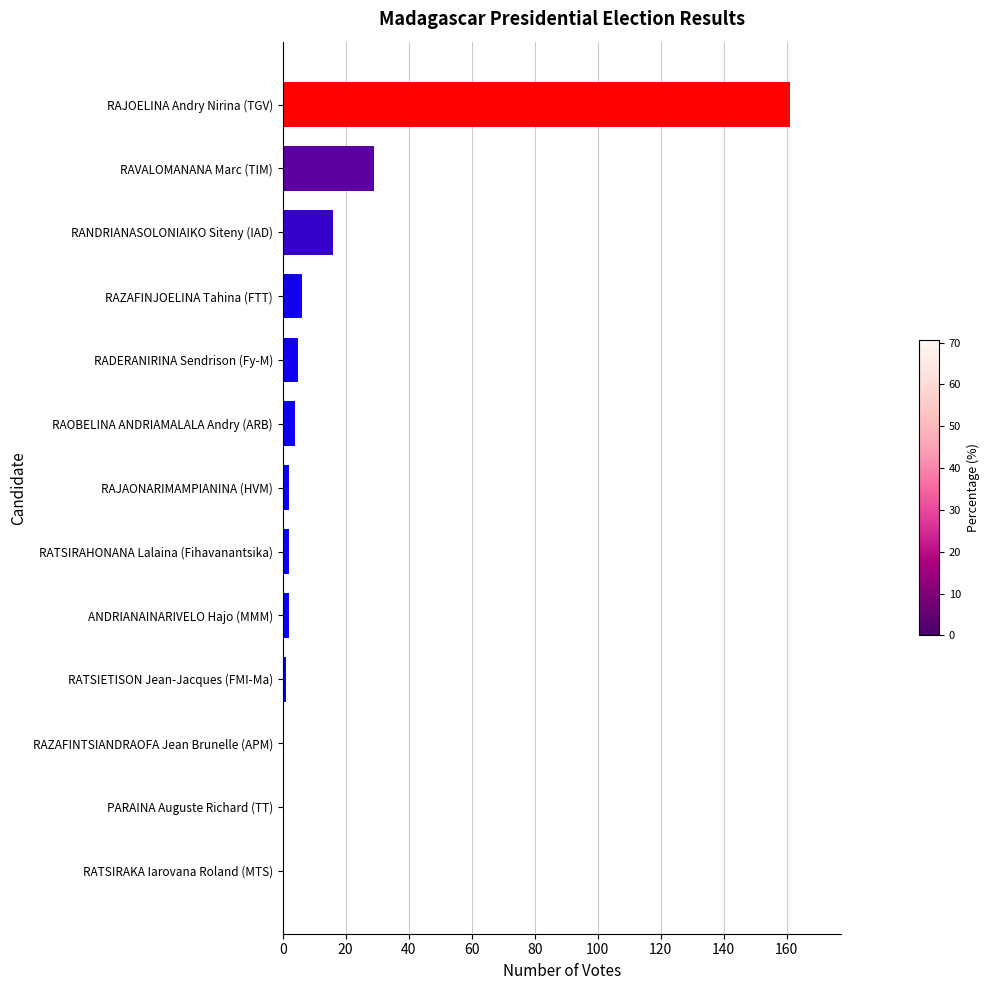

Read the value at RAJOELINA Andry Nirina (TGV).

161